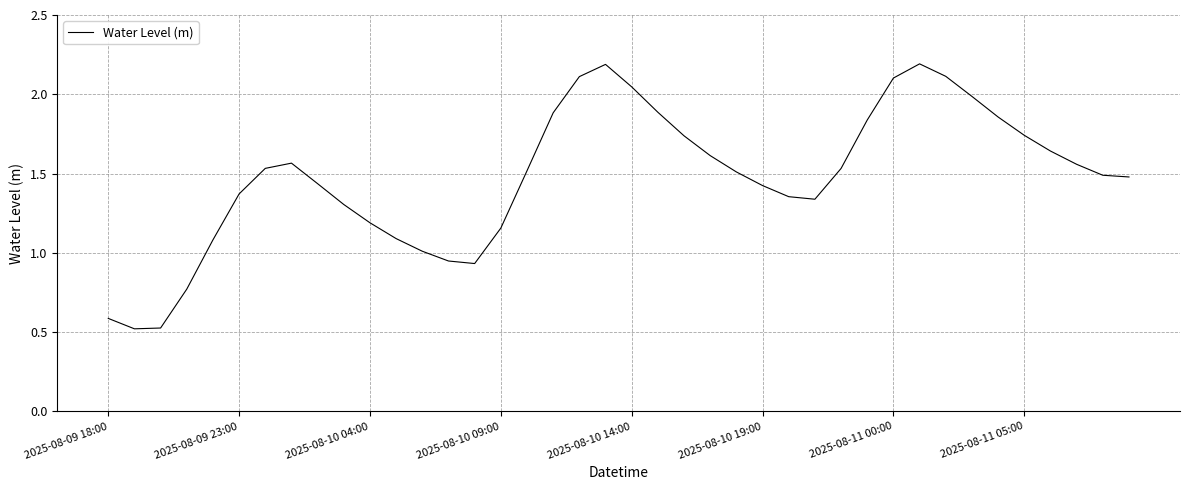

What is the maximum value shown in the chart?

2.2